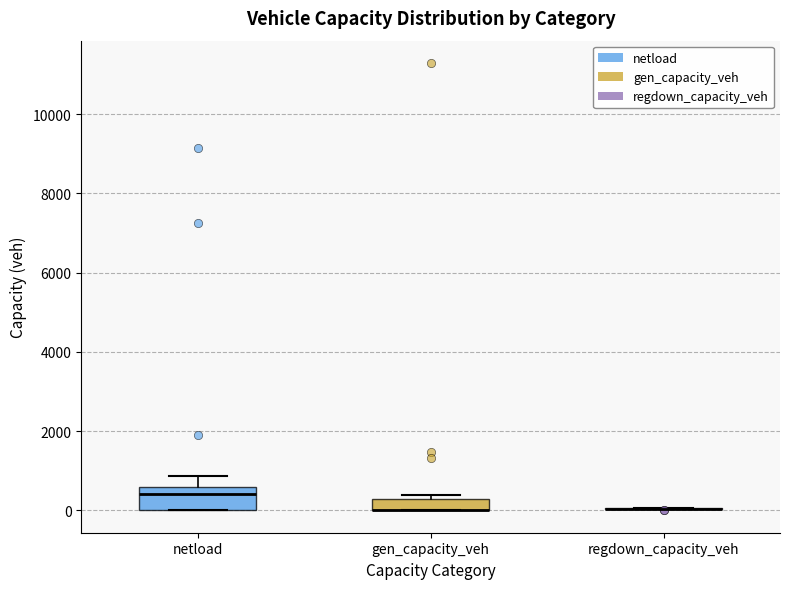

Where is the upper edge of the box for gen_capacity_veh on the y-axis? The values are not printed on the chart, so give them approximately, as read against the axis.

200